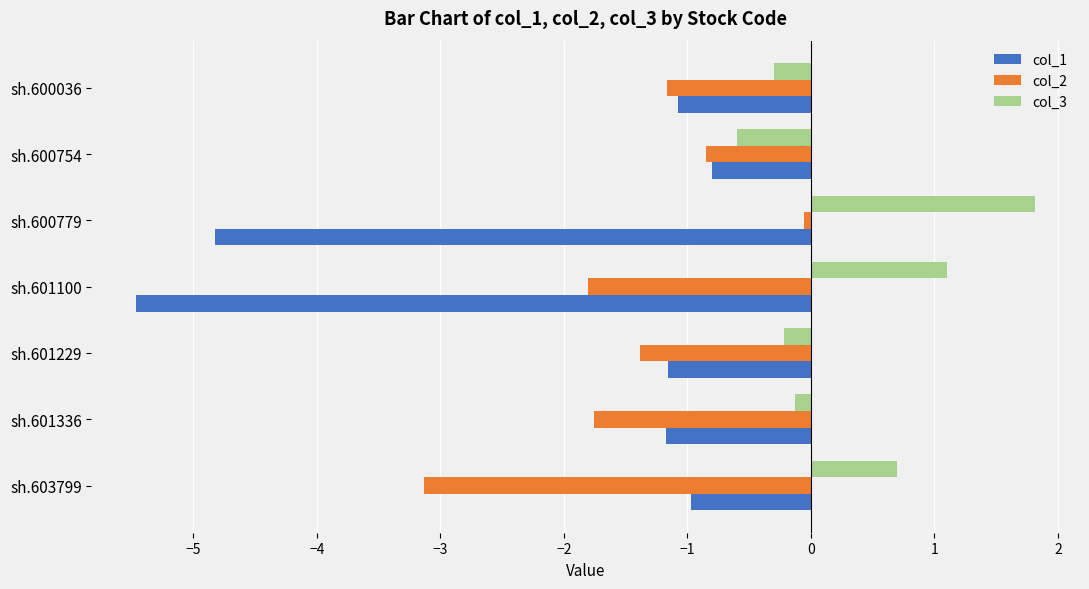

Which series has the widest spread of values?

col_1